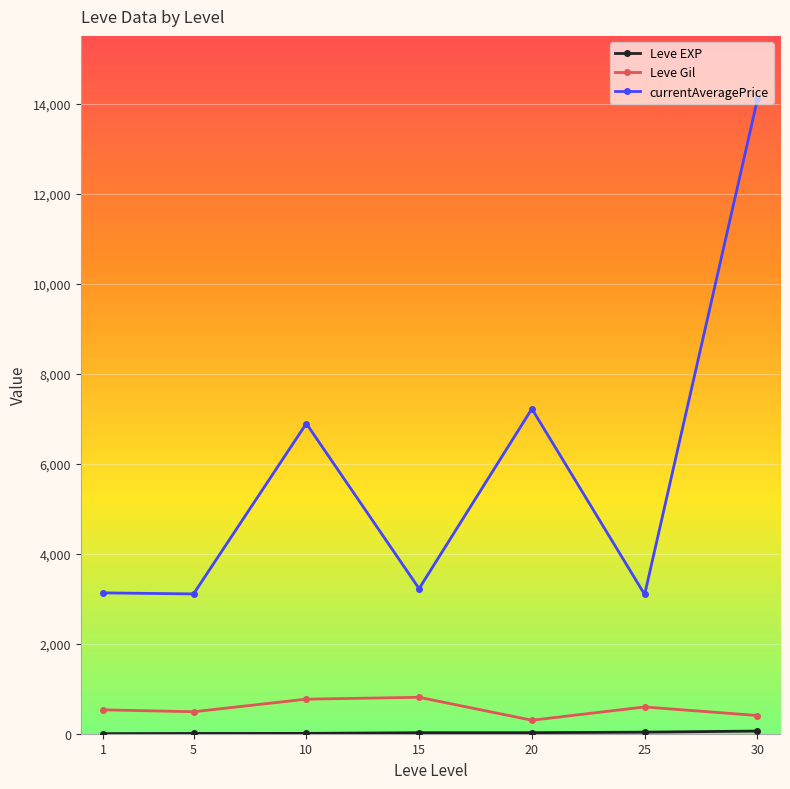

Which series changed the most between 1 and 30?

currentAveragePrice